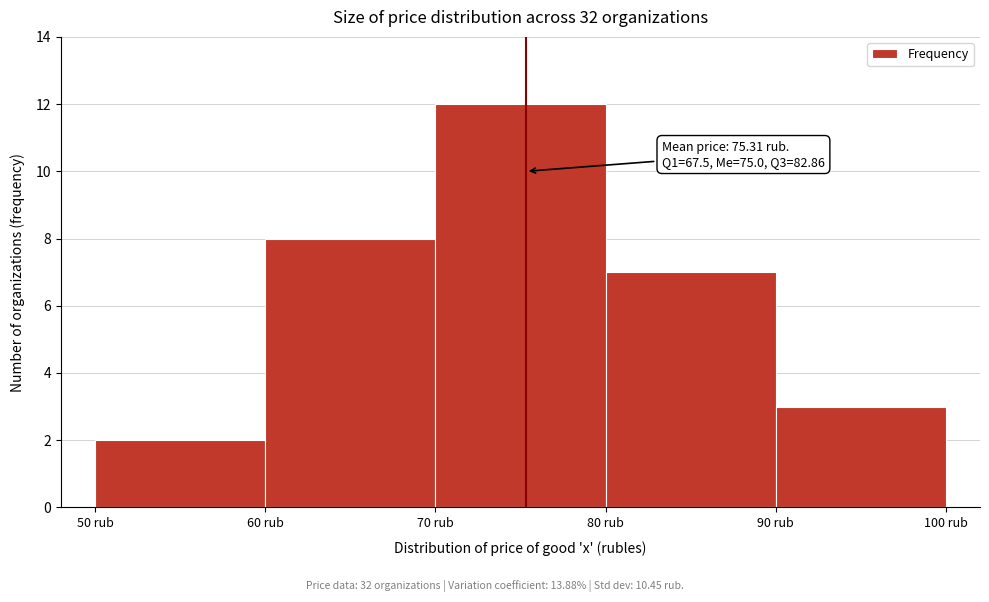

Over which range of the x-axis is the bar tallest?

70 to 80